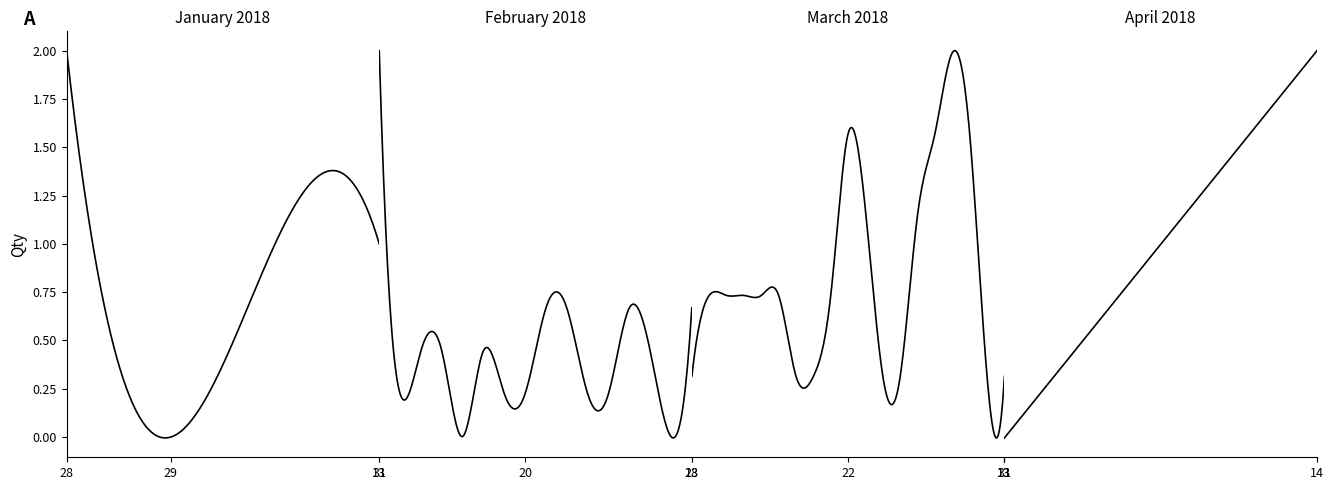

At which category does the chart reach its minimum across all series?

13